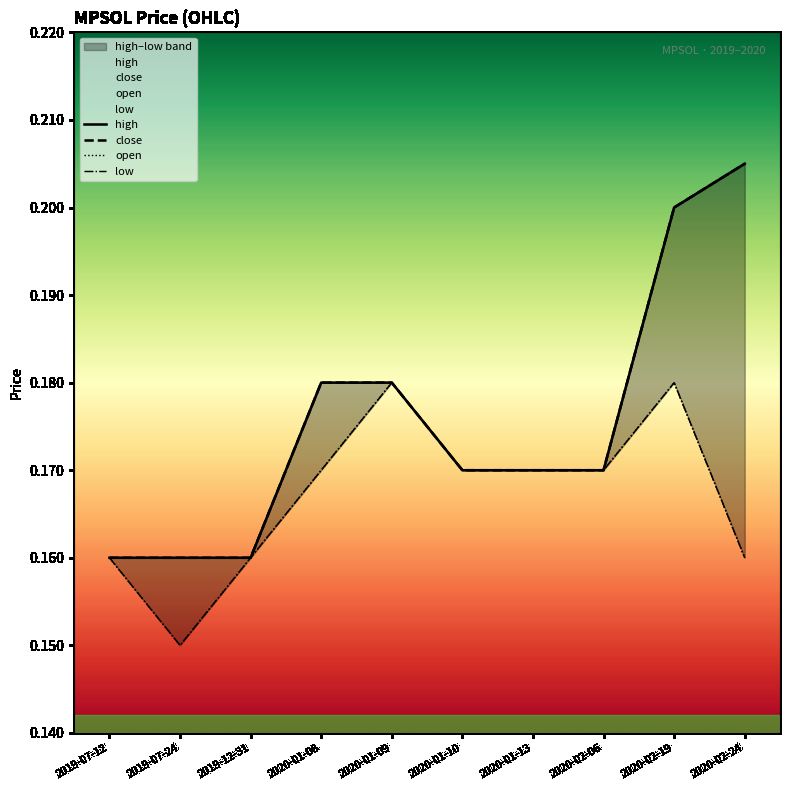

Reading left to right, list all the values displayed in this chart.

high: 0.2	0.2	0.2	0.2	0.2	0.2	0.2	0.2	0.2	0.2
close: 0.2	0.2	0.2	0.2	0.2	0.2	0.2	0.2	0.2	0.2
open: 0.2	0.1	0.2	0.2	0.2	0.2	0.2	0.2	0.2	0.2
low: 0.2	0.1	0.2	0.2	0.2	0.2	0.2	0.2	0.2	0.2